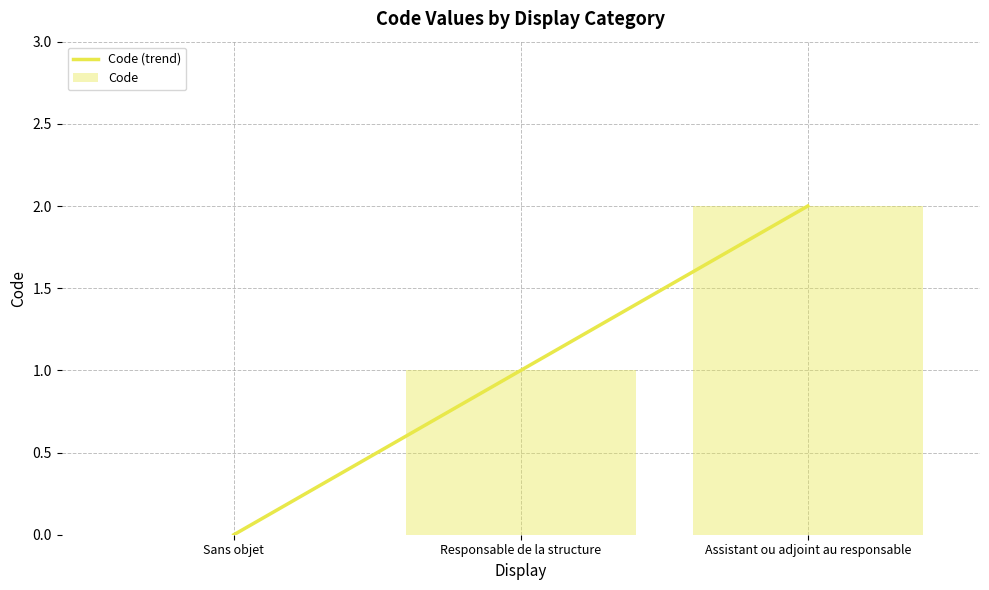

List the labels in order of value, largest first.

Assistant ou adjoint au responsable, Responsable de la structure, Sans objet